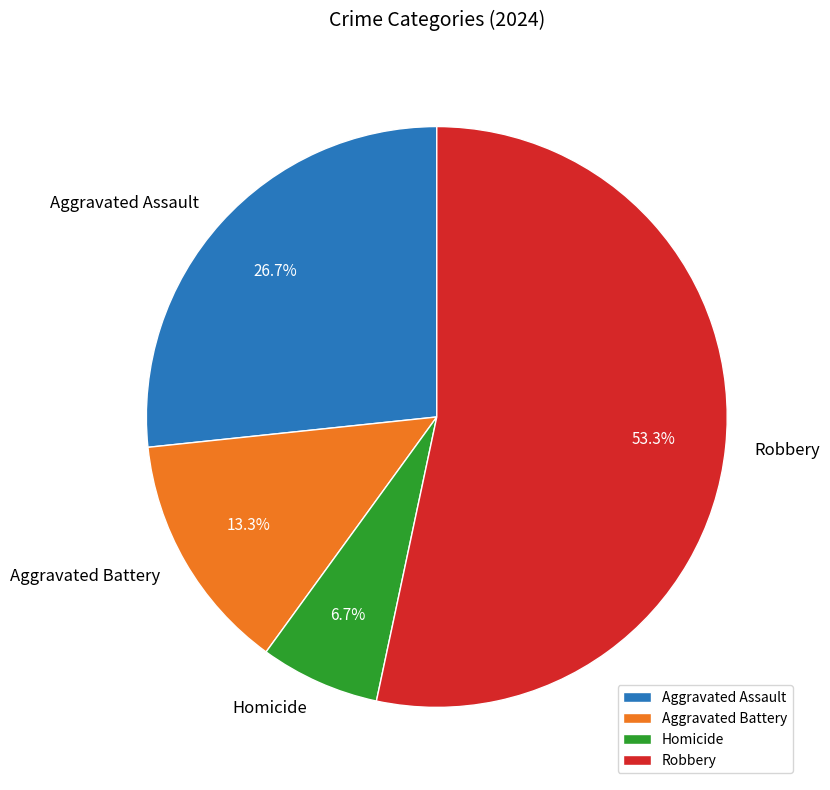

To the nearest percent, what is the difference between the largest and smallest slice percentages?

47%